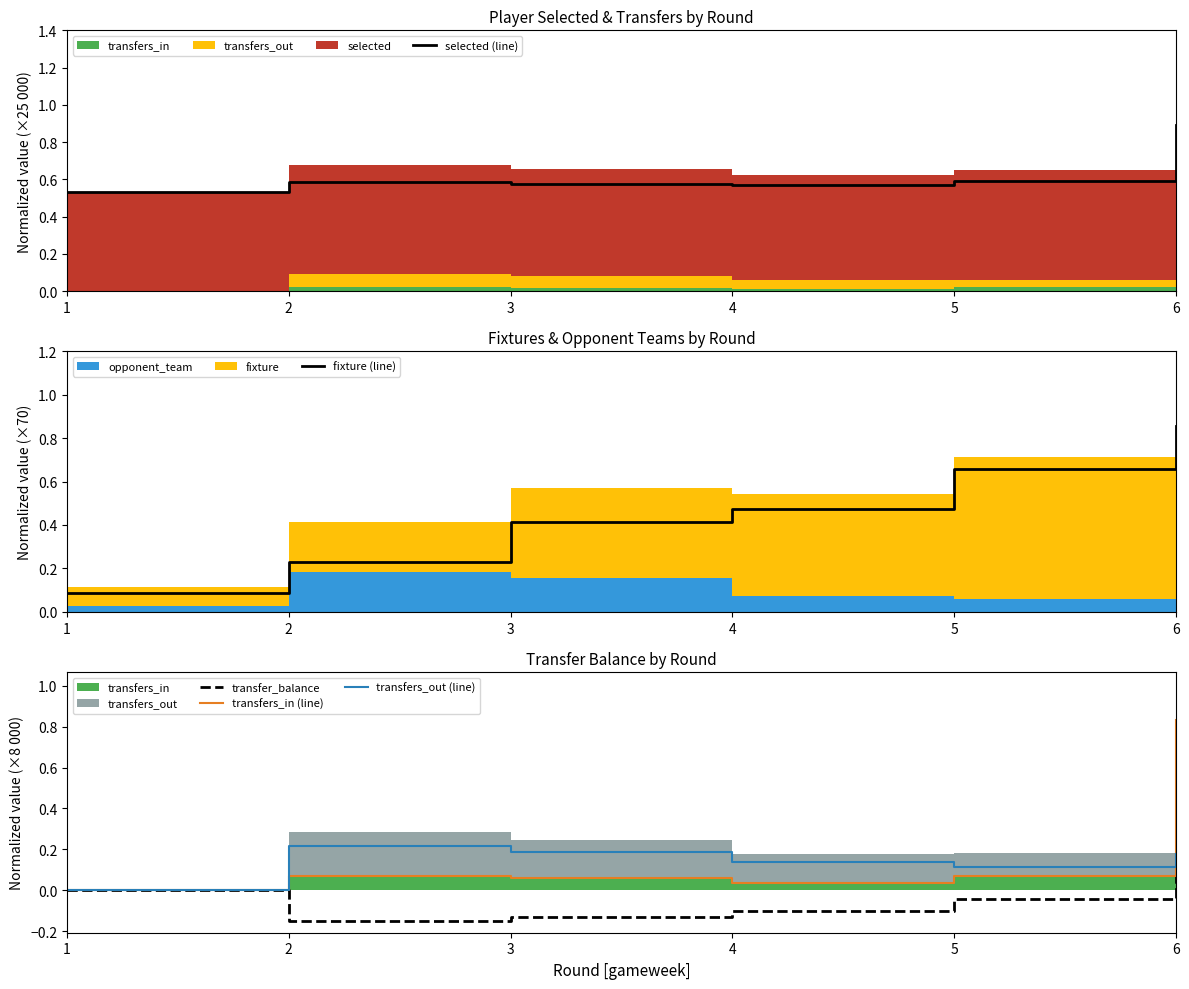

How many negative values does the transfer_balance series have?

4